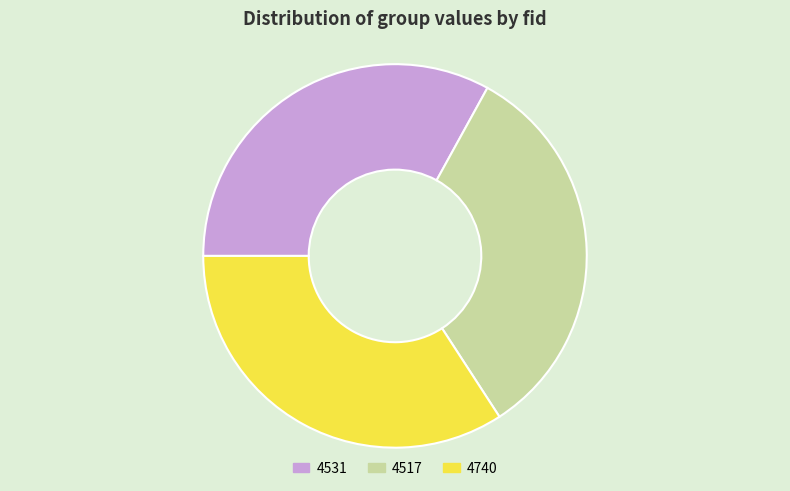

Does 4517 represent more than half of the total?

No